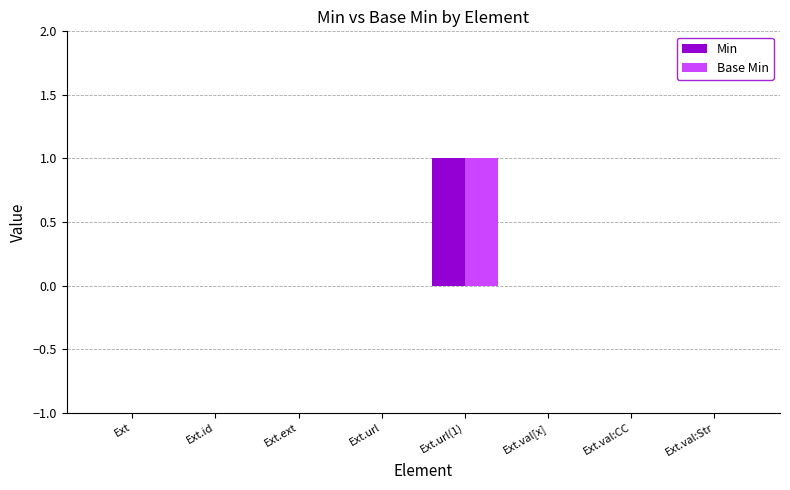

How many series are shown in this chart?

2